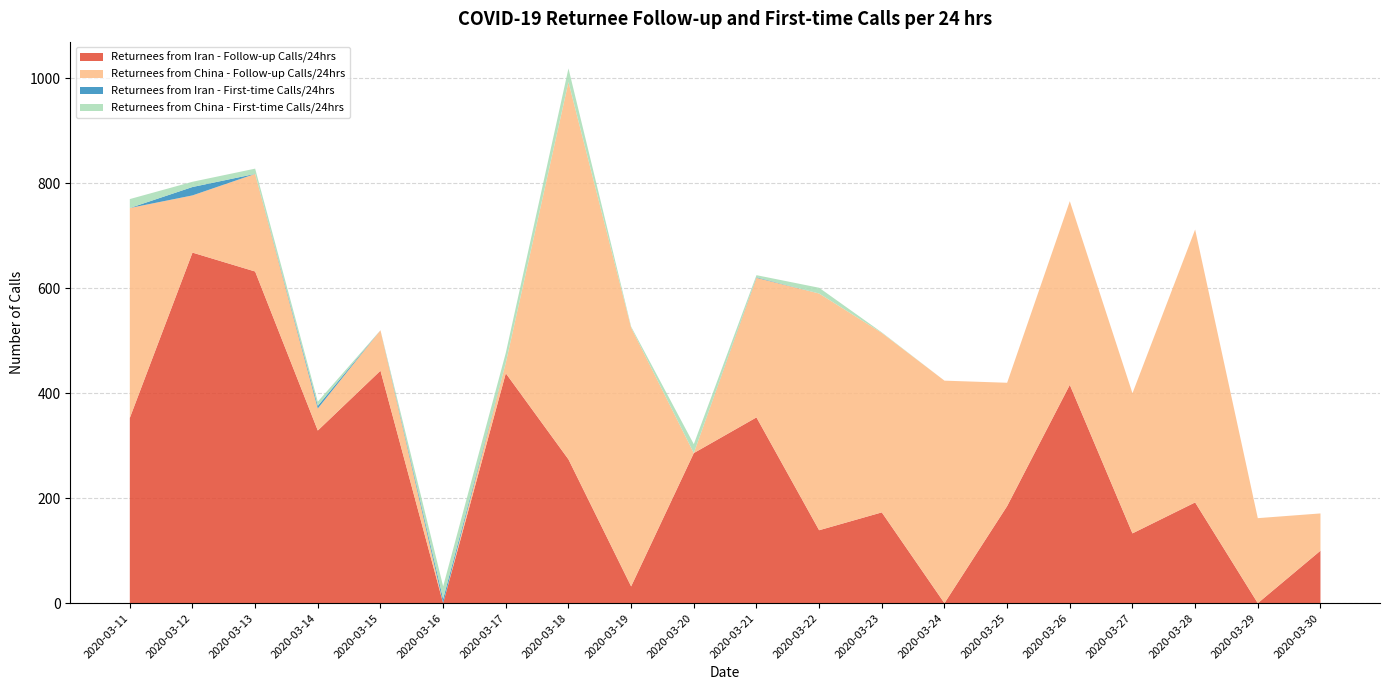

Reading left to right, list all the values displayed in this chart.

Returnees from Iran - Follow-up Calls/24hrs: 353	668	632	329	443	0	438	274	32	286	354	139	173	0	185	416	133	192	0	100
Returnees from China - Follow-up Calls/24hrs: 400	109	186	42	77	0	20	719	493	0	266	451	342	424	235	350	267	520	162	71
Returnees from Iran - First-time Calls/24hrs: 0	16	0	5	0	8	0	0	0	0	1	0	0	0	0	0	0	0	0	0
Returnees from China - First-time Calls/24hrs: 17	10	10	8	0	24	19	26	2	17	4	11	1	0	0	0	0	0	0	0